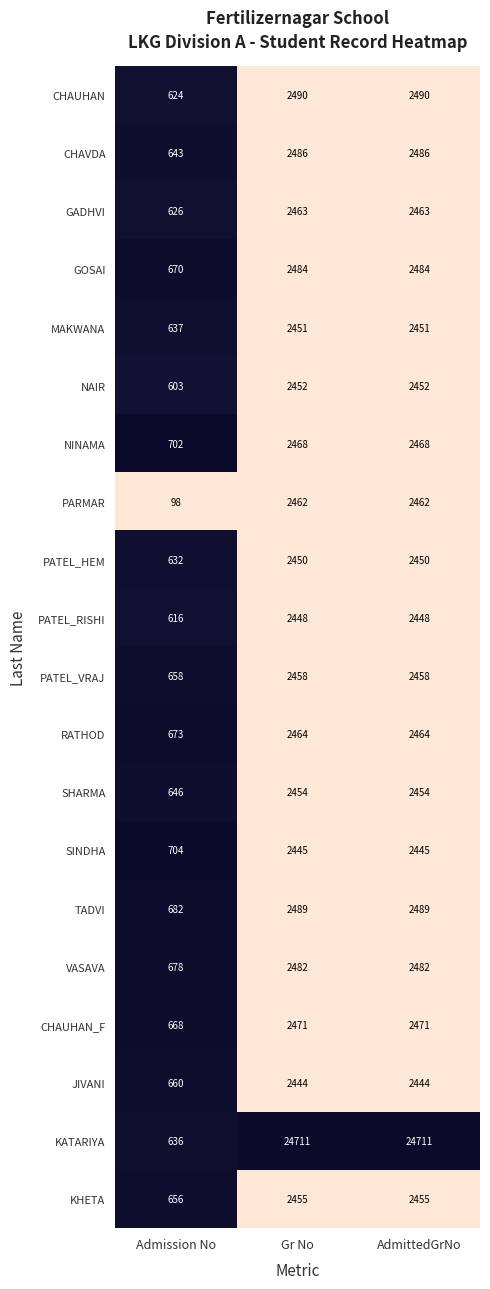

Rank the series by their maximum value, from highest to lowest.

KATARIYA, CHAUHAN, TADVI, CHAVDA, GOSAI, VASAVA, CHAUHAN_F, NINAMA, RATHOD, GADHVI, PARMAR, PATEL_VRAJ, KHETA, SHARMA, NAIR, MAKWANA, PATEL_HEM, PATEL_RISHI, SINDHA, JIVANI